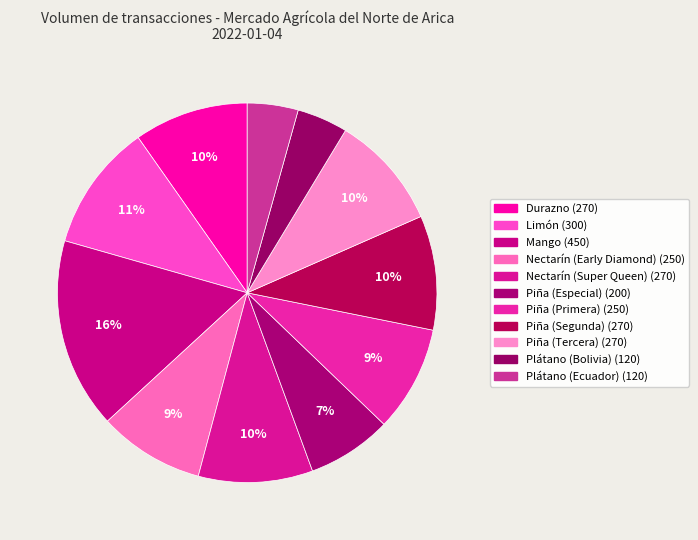

To the nearest percent, what is the average slice percentage?

9%